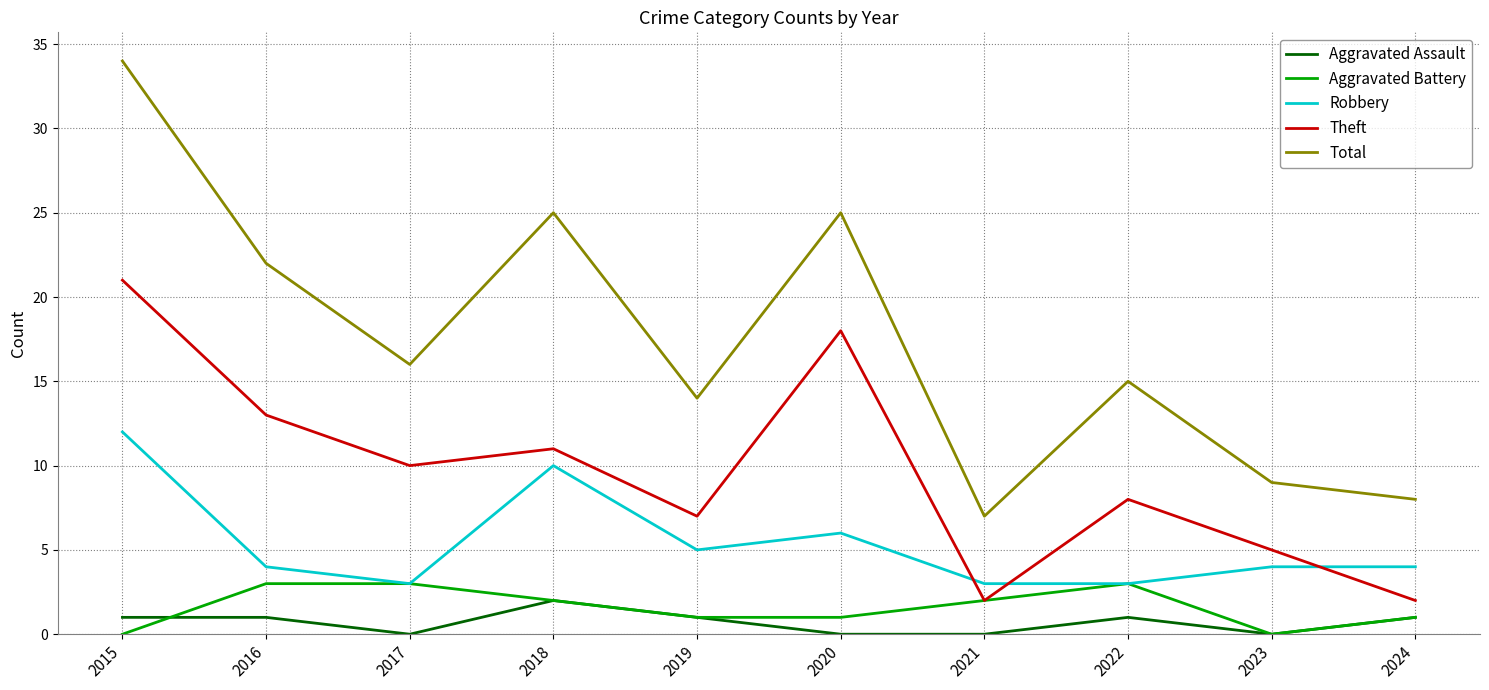

Count the number of categories in the chart.

10